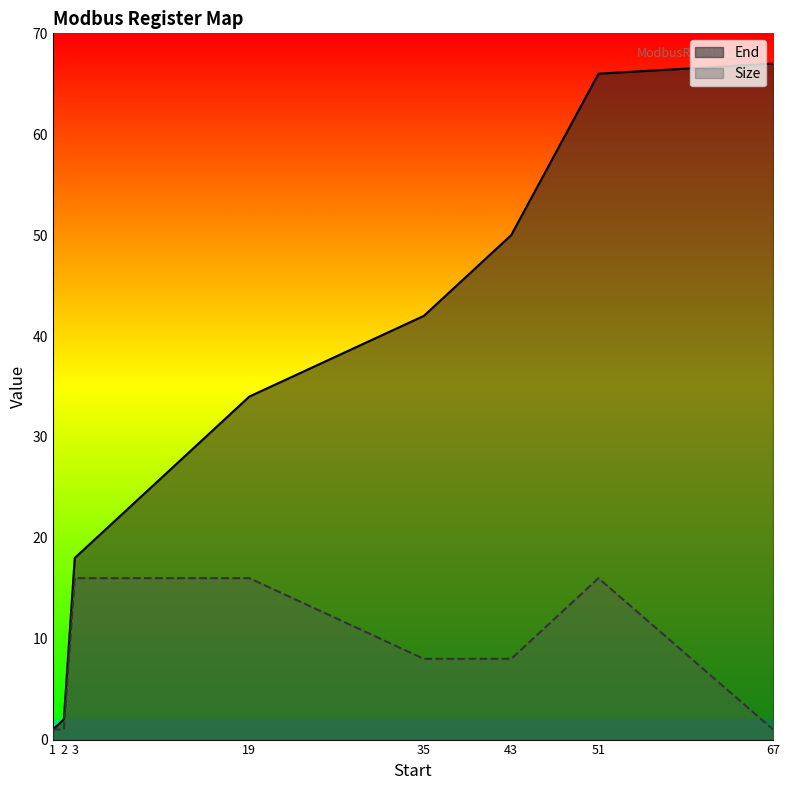

Which series has the largest total across all categories?

End